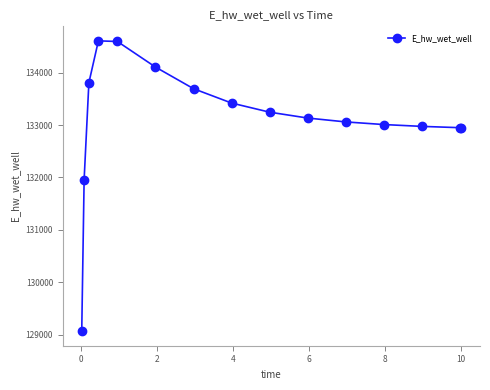

What is the minimum value shown in the chart?

129063.2